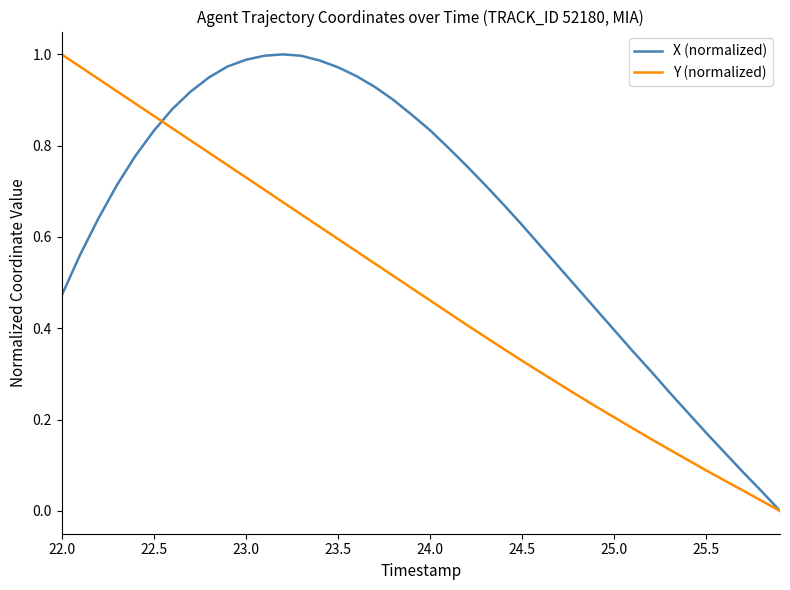

Which series has the largest total across all categories?

X (normalized)